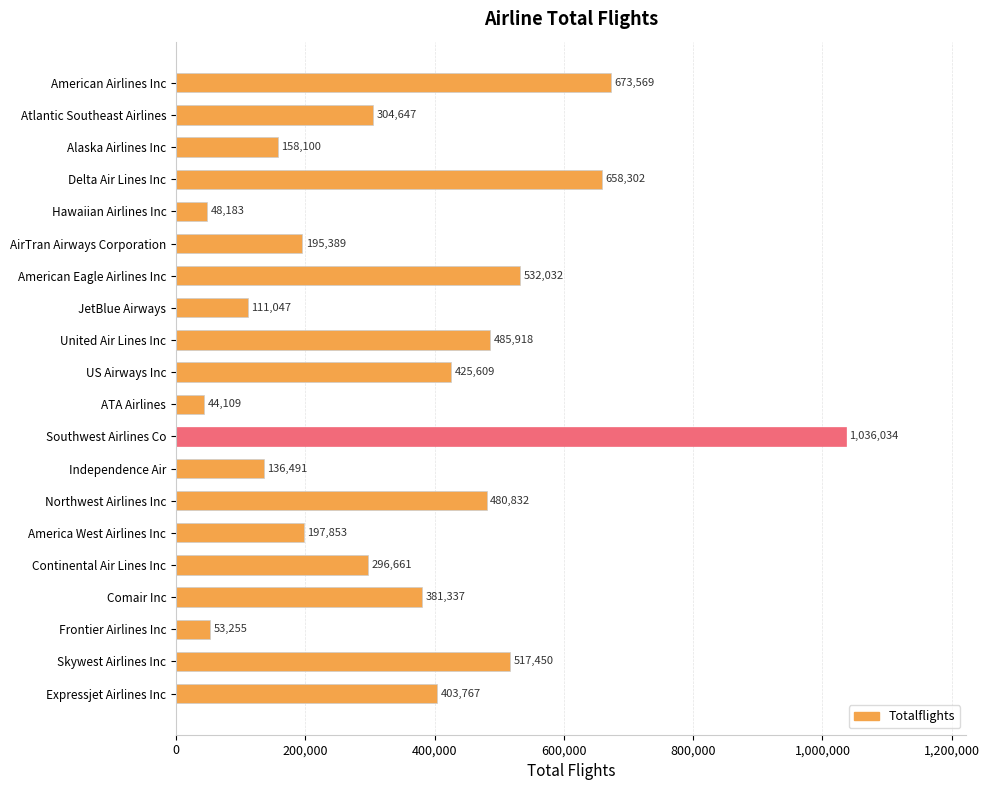

What is the greatest value displayed?

1036034